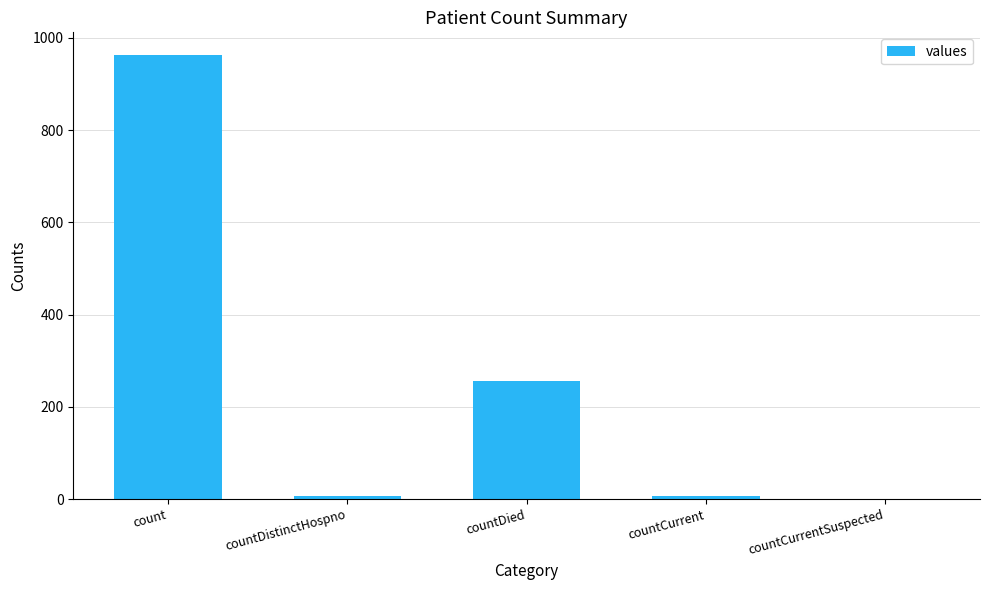

What is the change in value from count to countDied?

-708